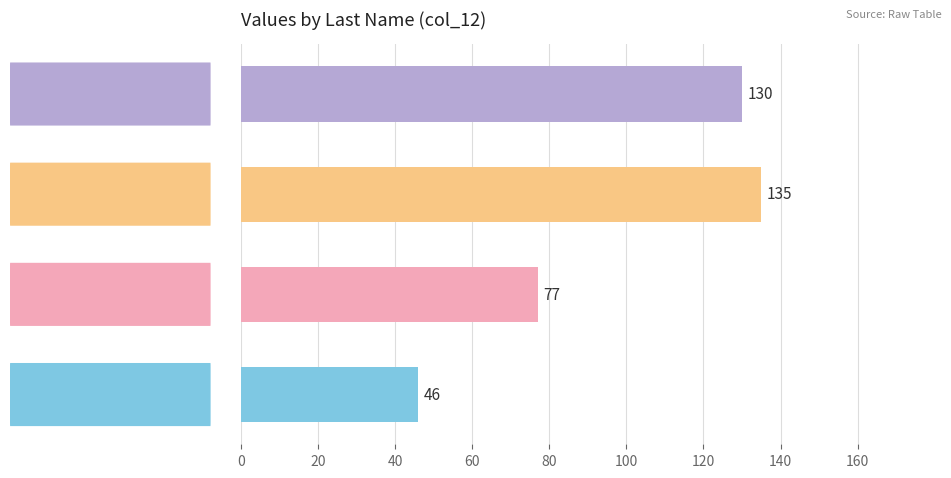

What is the minimum value shown in the chart?

46